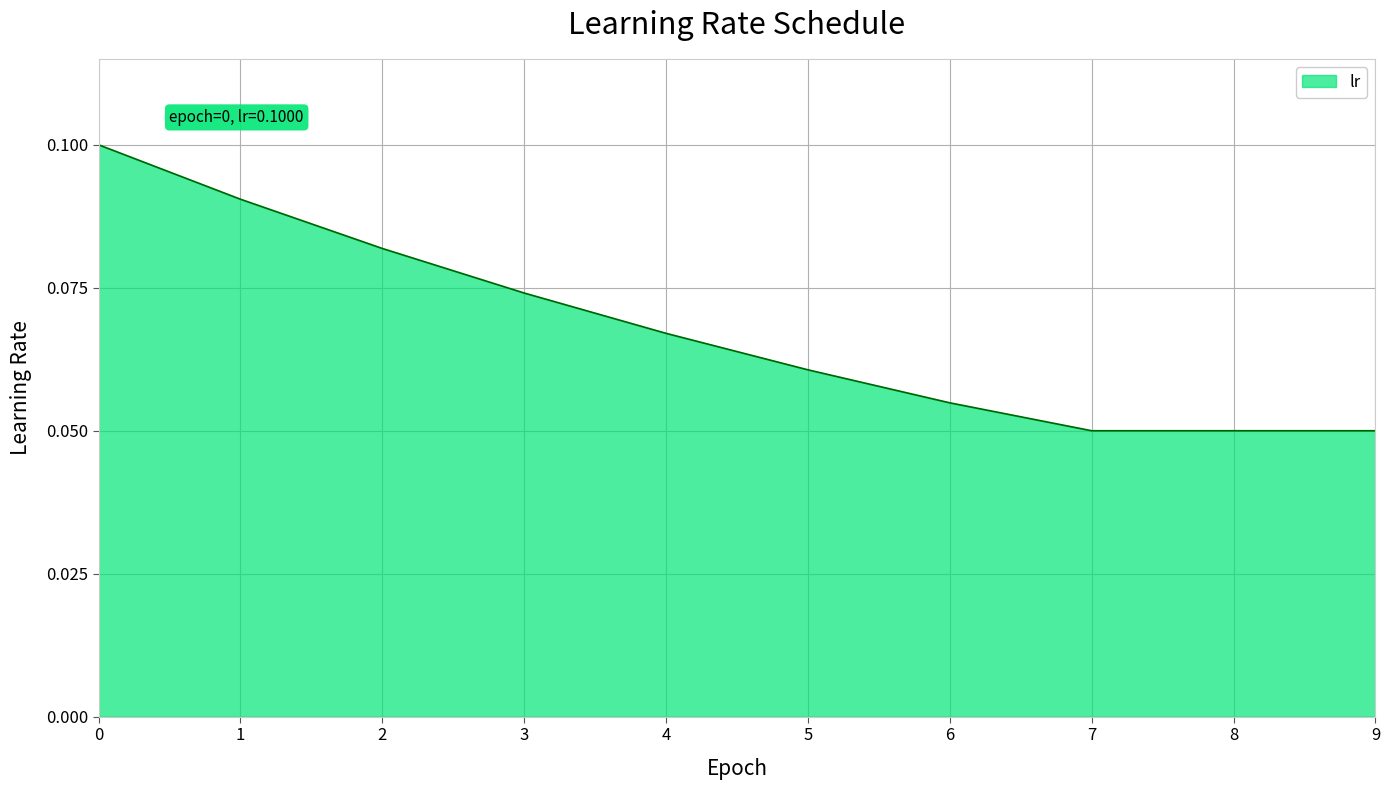

The chart shows a value of 0.1 at 1. True or false?

True